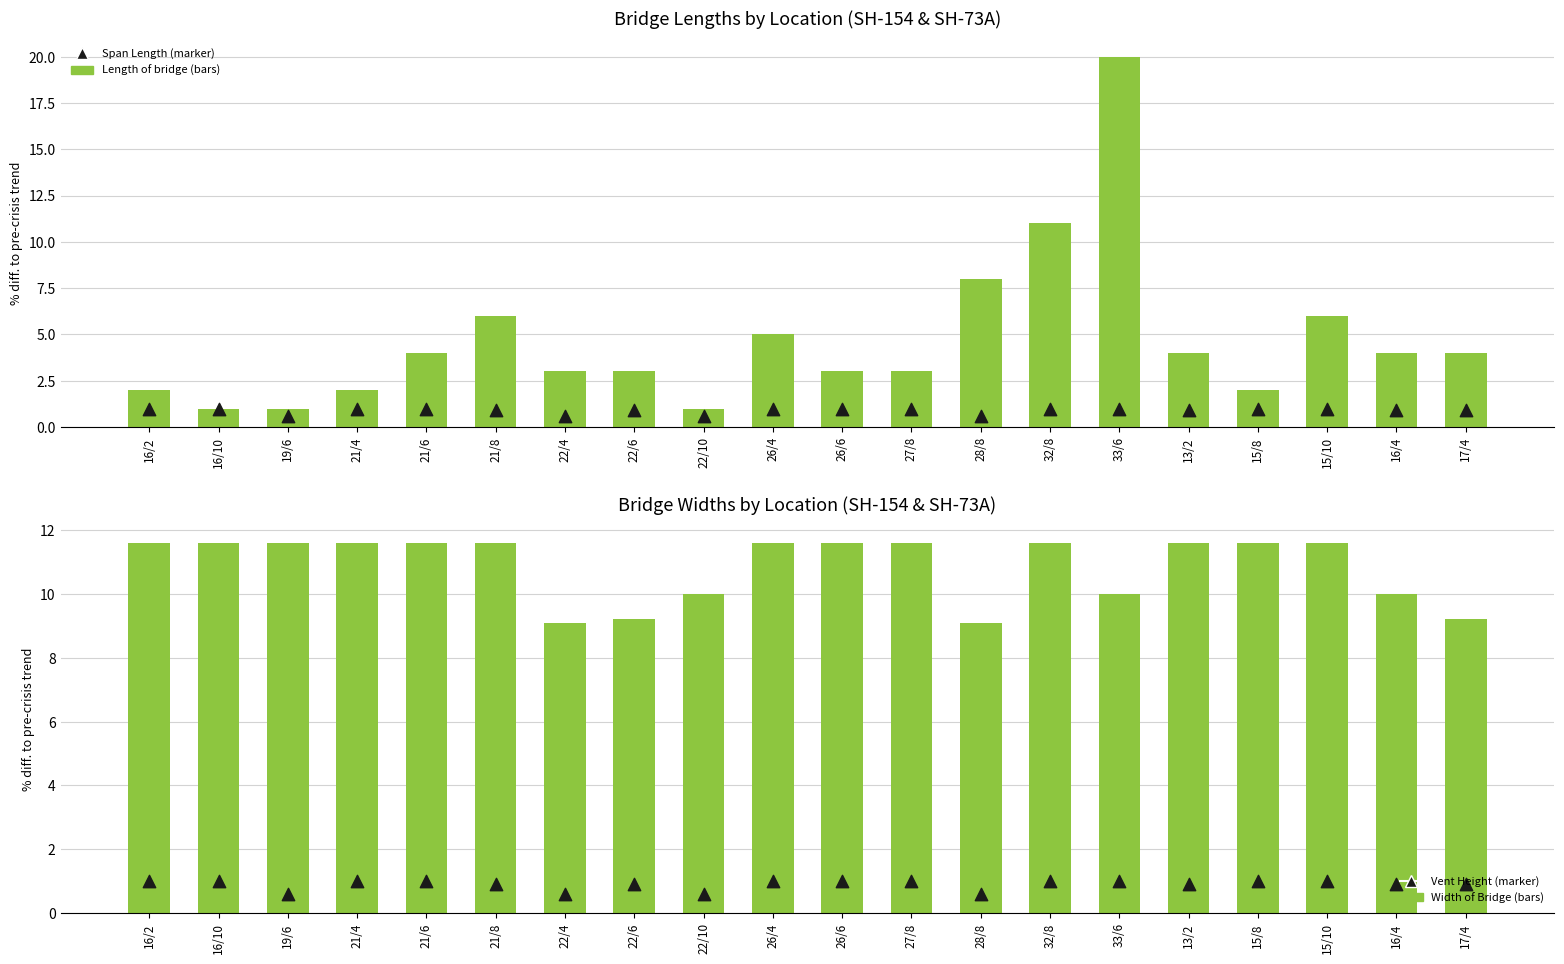

At which category is the sum across all series the highest?

33/6